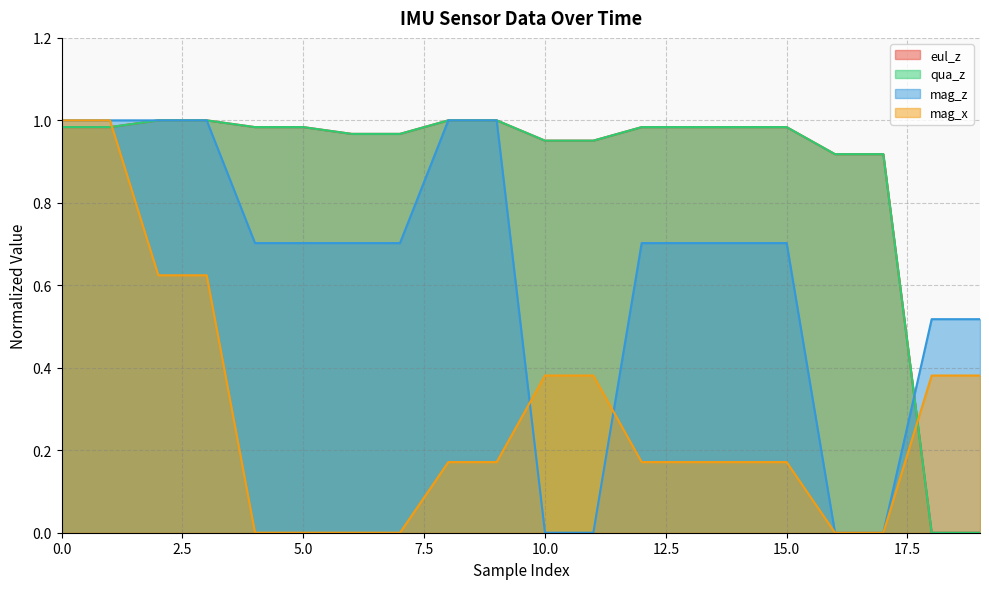

What are all the series names shown in the legend?

eul_z, qua_z, mag_z, mag_x